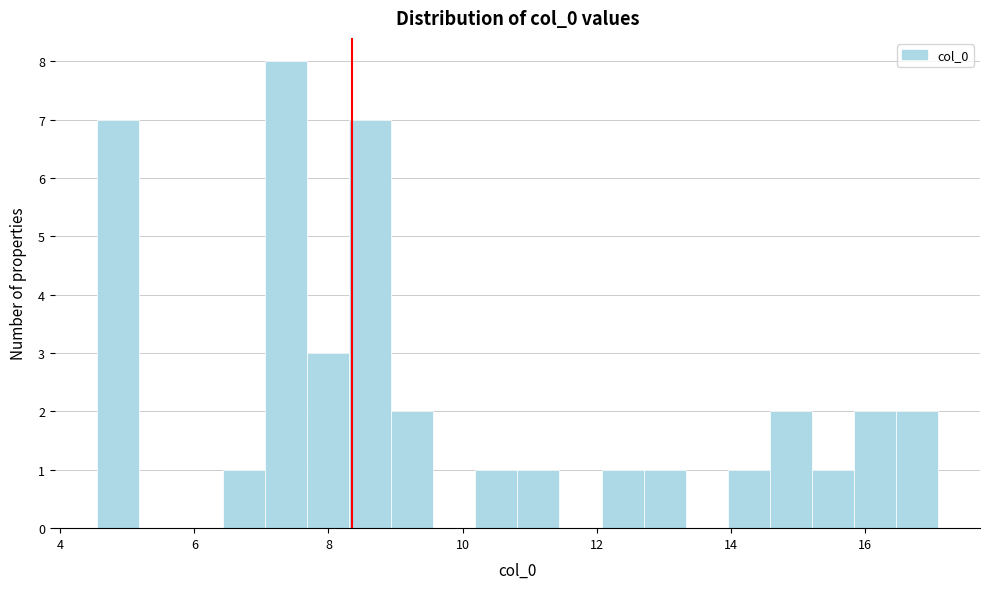

Read against the x-axis, roughly where is the centre of the tallest bar?

7.4